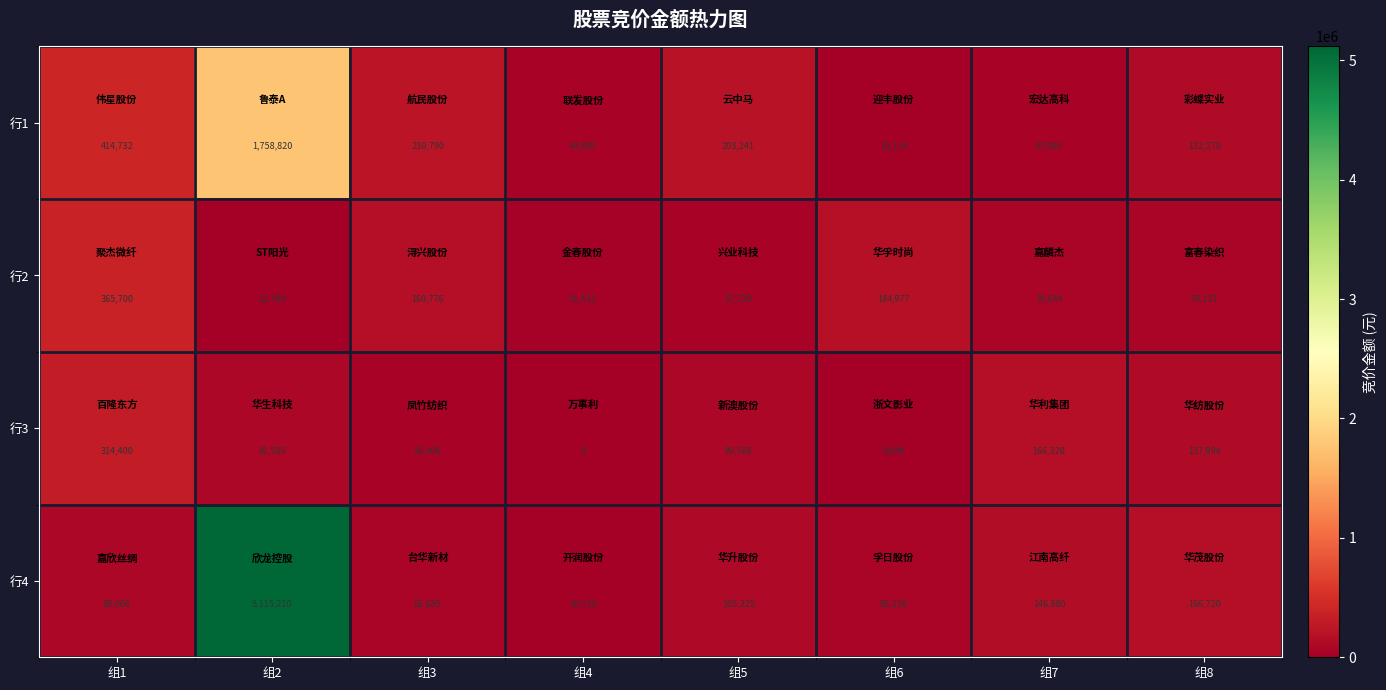

Which series changed the most between 组1 and 组4?

行1